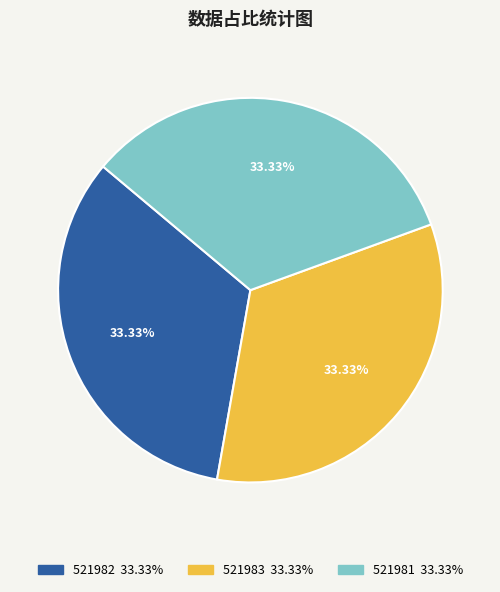

Is the sum of 521982 and 521981 greater than half?

Yes